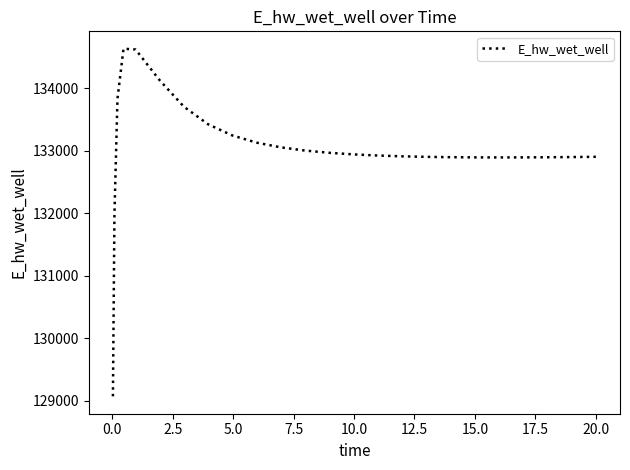

What is the smallest value displayed?

129070.4